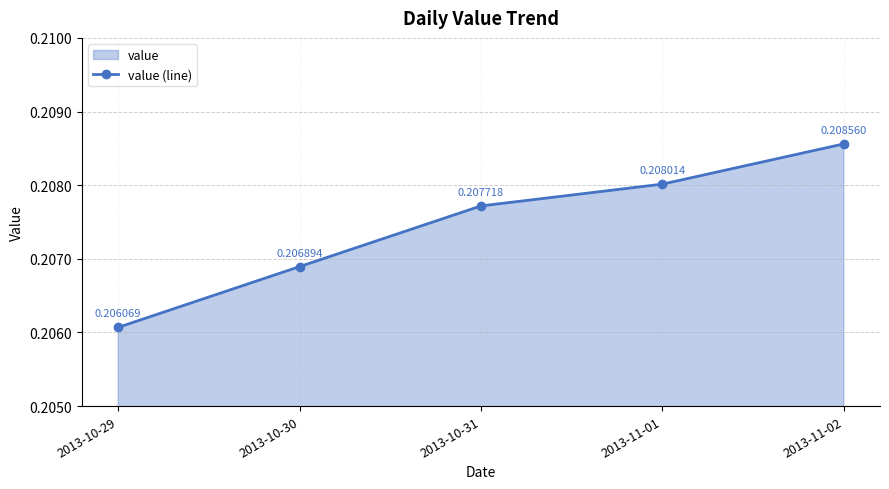

What is the label of the 3rd point from the left?

2013-10-31